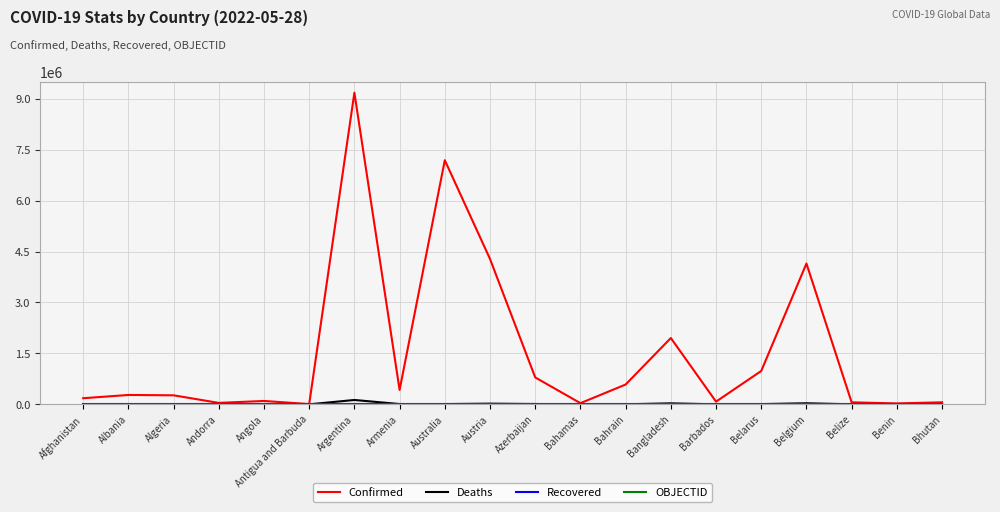

At which category is the sum across all series the highest?

Argentina